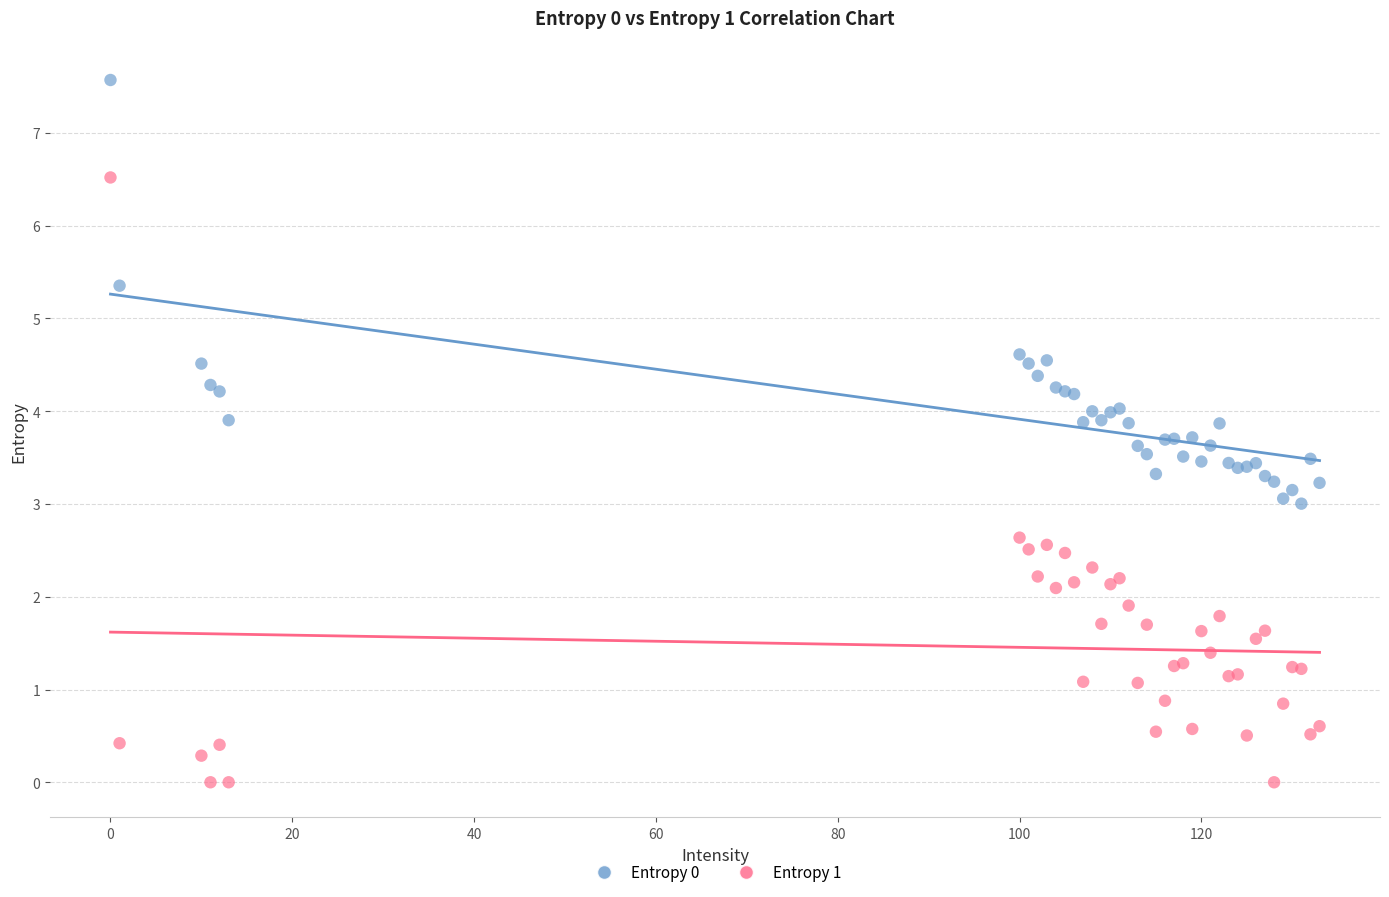

Which series contains the highest Y value?

Entropy 0